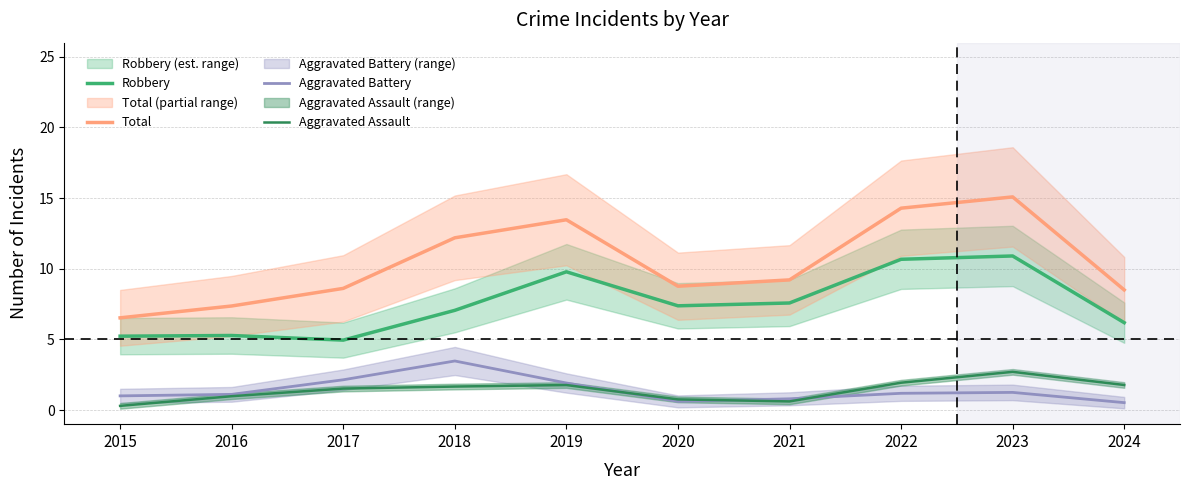

Reading right to left, transcribe all the data shown in this chart.

Robbery: 2024=6.2	2023=10.9	2022=10.7	2021=7.6	2020=7.4	2019=9.8	2018=7.1	2017=4.9	2016=5.3	2015=5.2
Total: 2024=8.5	2023=15.1	2022=14.3	2021=9.2	2020=8.8	2019=13.5	2018=12.2	2017=8.6	2016=7.4	2015=6.5
Aggravated Battery: 2024=0.5	2023=1.2	2022=1.2	2021=0.8	2020=0.6	2019=1.9	2018=3.5	2017=2.1	2016=1.1	2015=1.0
Aggravated Assault: 2024=1.8	2023=2.7	2022=1.9	2021=0.6	2020=0.8	2019=1.8	2018=1.7	2017=1.5	2016=1.0	2015=0.3